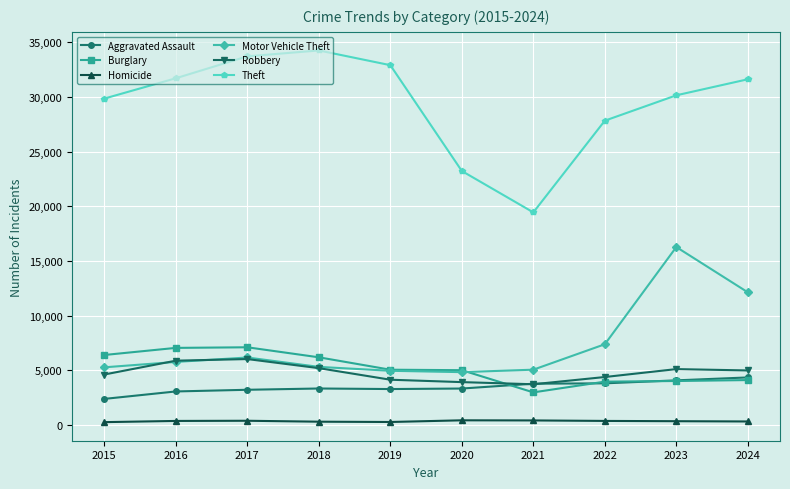

Which series has the widest spread of values?

Theft